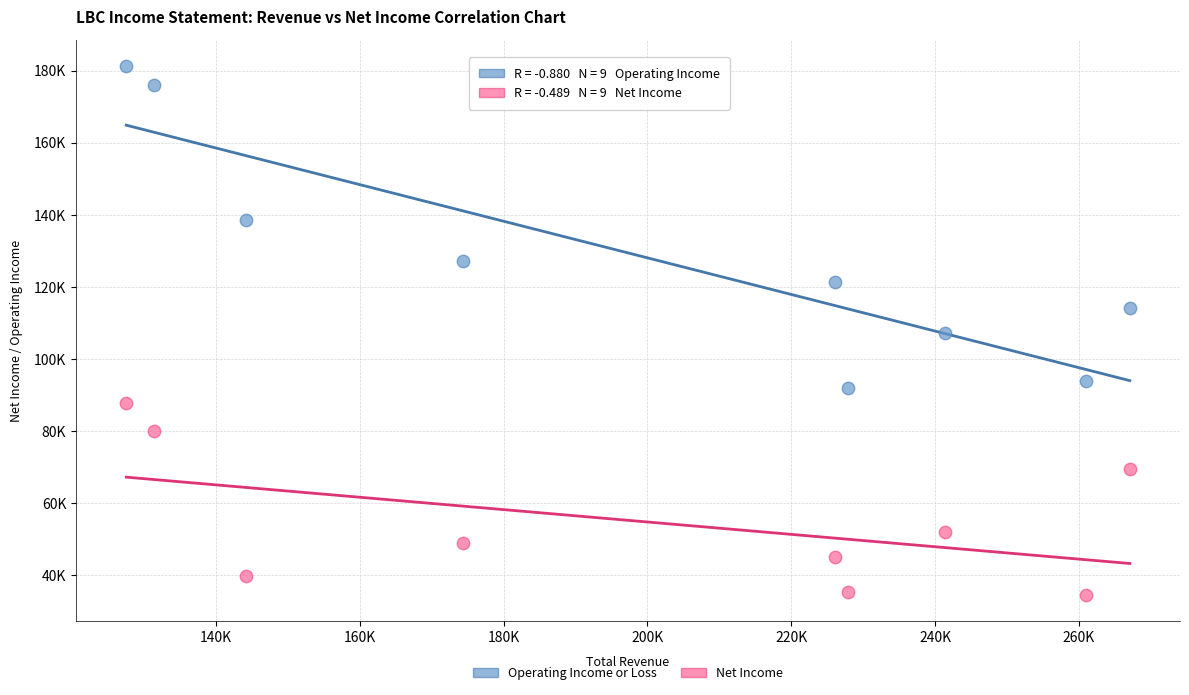

Which series contains the lowest Y value?

Net Income